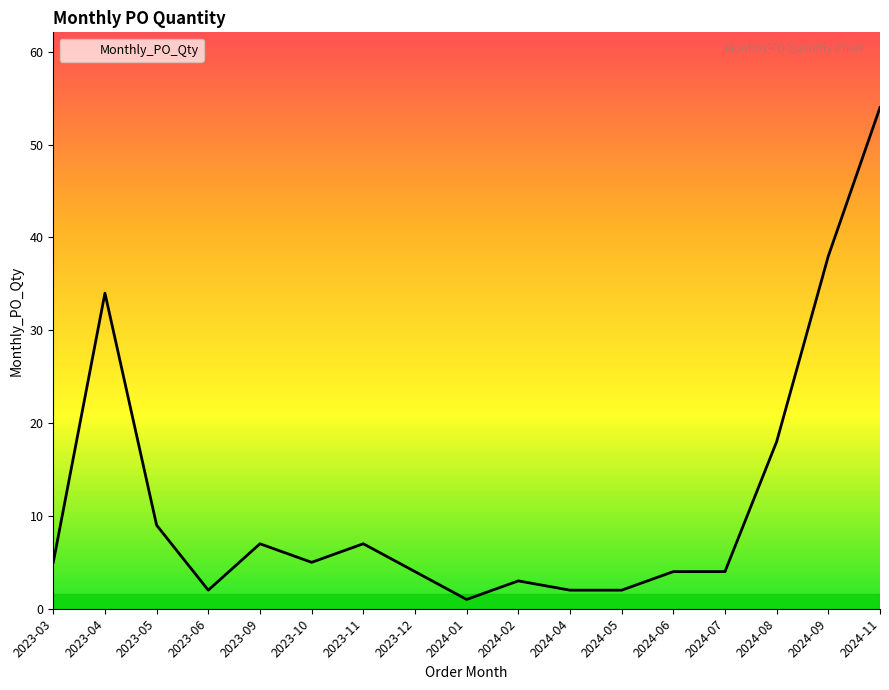

What is the change in value from 2024-04 to 2024-08?

+16